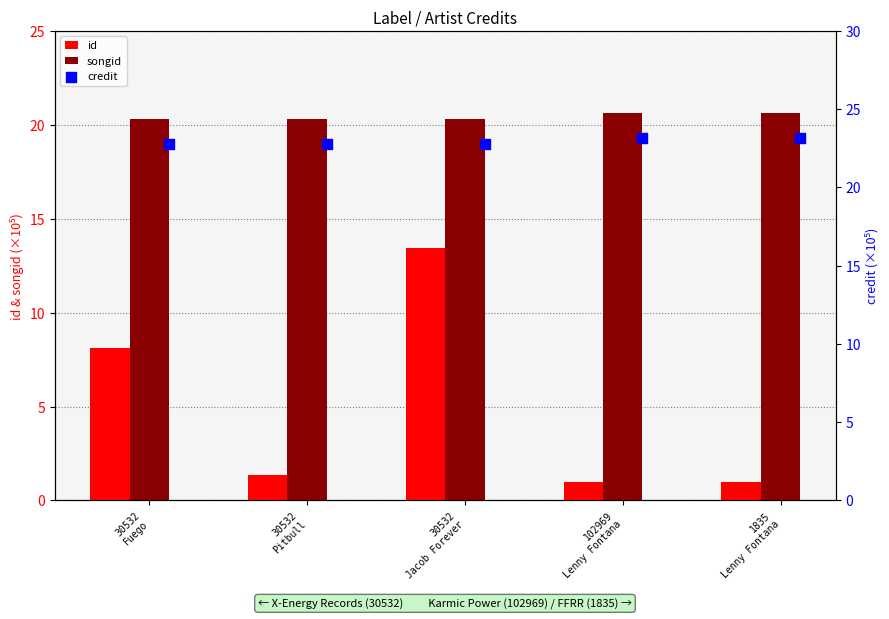

What are all the series names shown in the legend?

id, songid, credit